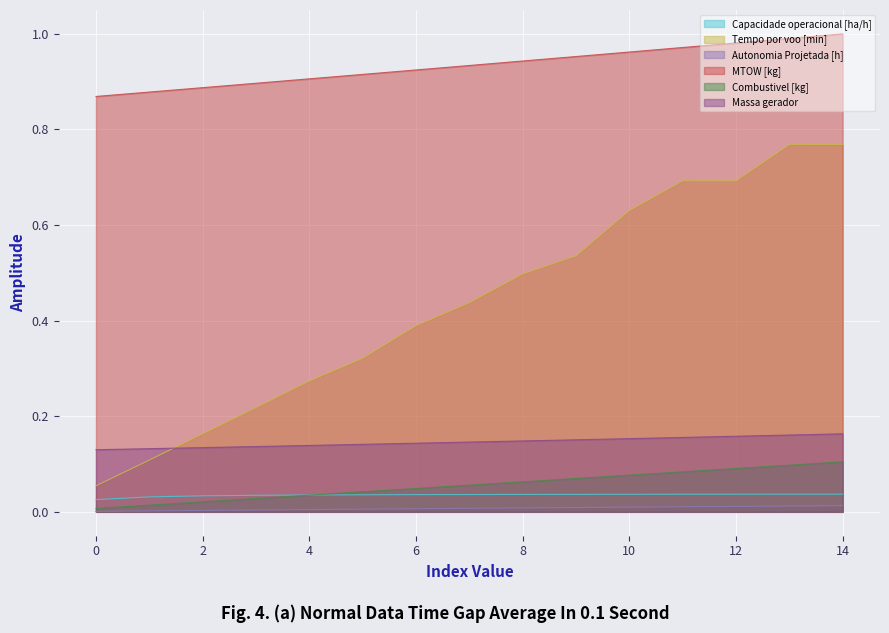

True or false: Tempo por voo [min] has more than 1 interior local peaks.

False